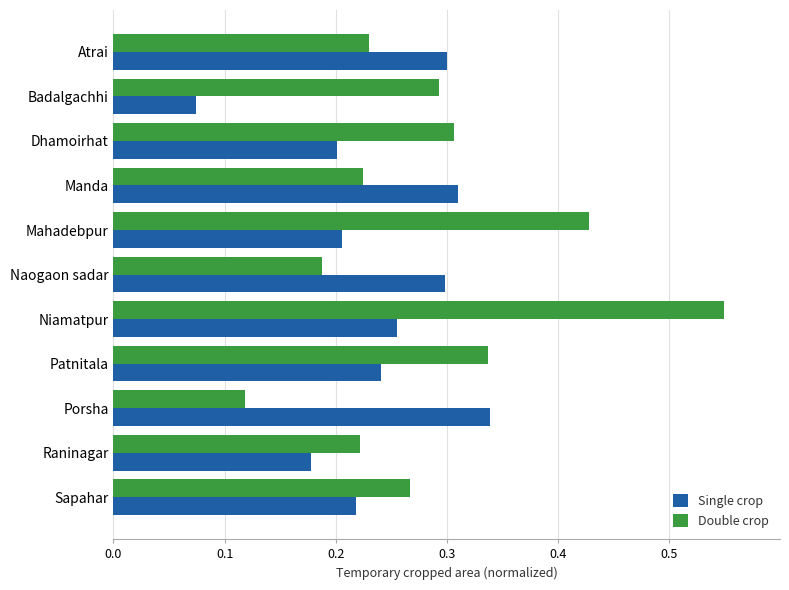

Count the Single crop values in the range 0 to 1.

11